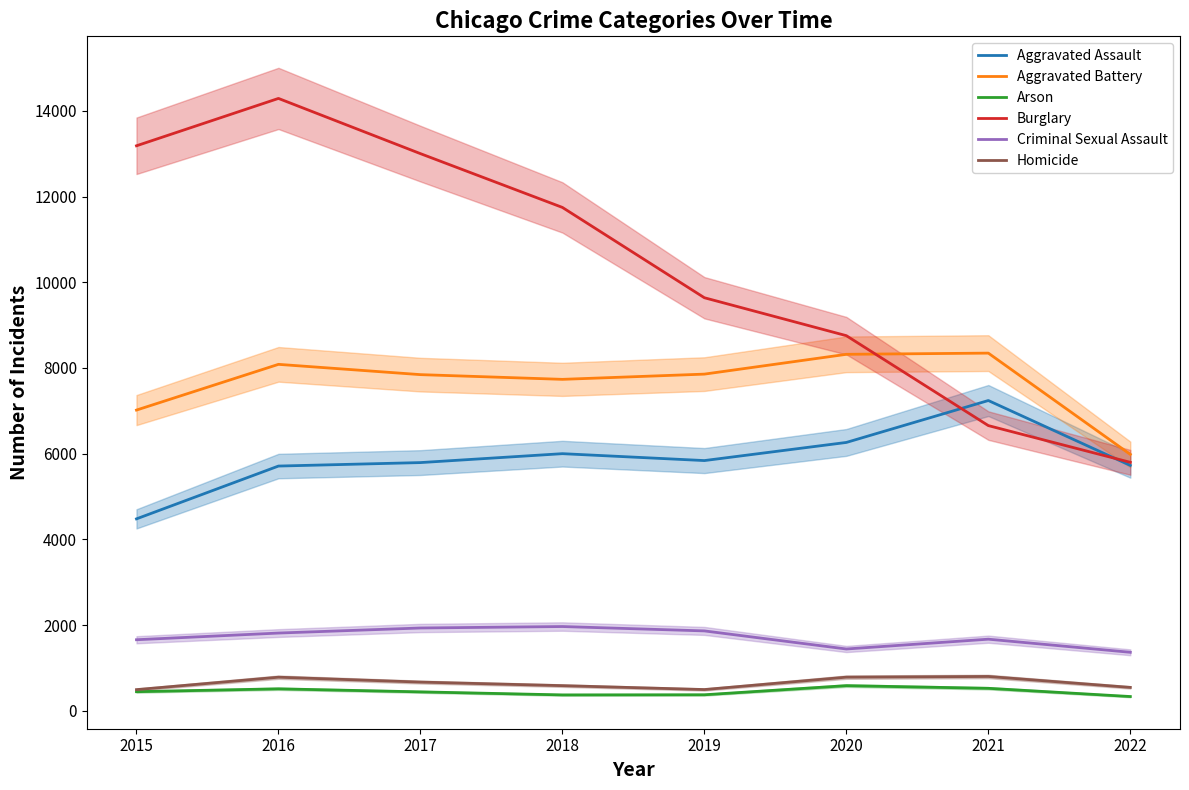

Read the Arson value at 2015.

448